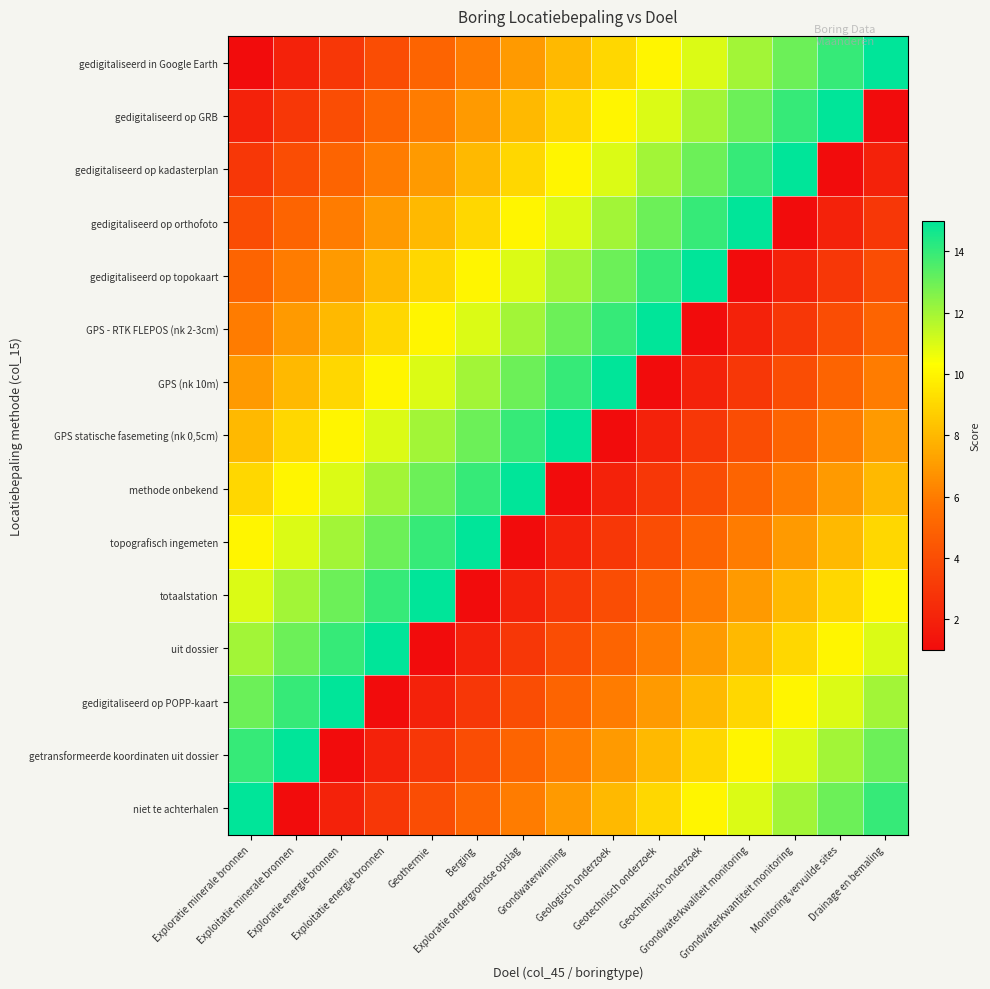

Reading left to right, list all the values displayed in this chart.

gedigitaliseerd in Google Earth: Exploratie minerale bronnen=1	Exploitatie minerale bronnen=2	Exploratie energie bronnen=3	Exploitatie energie bronnen=4	Geothermie=5	Berging=6	Exploratie ondergrondse opslag=7	Grondwaterwinning=8	Geologisch onderzoek=9	Geotechnisch onderzoek=10	Geochemisch onderzoek=11	Grondwaterkwaliteit monitoring=12	Grondwaterkwantiteit monitoring=13	Monitoring vervuilde sites=14	Drainage en bemaling=15
gedigitaliseerd op GRB: Exploratie minerale bronnen=2	Exploitatie minerale bronnen=3	Exploratie energie bronnen=4	Exploitatie energie bronnen=5	Geothermie=6	Berging=7	Exploratie ondergrondse opslag=8	Grondwaterwinning=9	Geologisch onderzoek=10	Geotechnisch onderzoek=11	Geochemisch onderzoek=12	Grondwaterkwaliteit monitoring=13	Grondwaterkwantiteit monitoring=14	Monitoring vervuilde sites=15	Drainage en bemaling=1
gedigitaliseerd op kadasterplan: Exploratie minerale bronnen=3	Exploitatie minerale bronnen=4	Exploratie energie bronnen=5	Exploitatie energie bronnen=6	Geothermie=7	Berging=8	Exploratie ondergrondse opslag=9	Grondwaterwinning=10	Geologisch onderzoek=11	Geotechnisch onderzoek=12	Geochemisch onderzoek=13	Grondwaterkwaliteit monitoring=14	Grondwaterkwantiteit monitoring=15	Monitoring vervuilde sites=1	Drainage en bemaling=2
gedigitaliseerd op orthofoto: Exploratie minerale bronnen=4	Exploitatie minerale bronnen=5	Exploratie energie bronnen=6	Exploitatie energie bronnen=7	Geothermie=8	Berging=9	Exploratie ondergrondse opslag=10	Grondwaterwinning=11	Geologisch onderzoek=12	Geotechnisch onderzoek=13	Geochemisch onderzoek=14	Grondwaterkwaliteit monitoring=15	Grondwaterkwantiteit monitoring=1	Monitoring vervuilde sites=2	Drainage en bemaling=3
gedigitaliseerd op topokaart: Exploratie minerale bronnen=5	Exploitatie minerale bronnen=6	Exploratie energie bronnen=7	Exploitatie energie bronnen=8	Geothermie=9	Berging=10	Exploratie ondergrondse opslag=11	Grondwaterwinning=12	Geologisch onderzoek=13	Geotechnisch onderzoek=14	Geochemisch onderzoek=15	Grondwaterkwaliteit monitoring=1	Grondwaterkwantiteit monitoring=2	Monitoring vervuilde sites=3	Drainage en bemaling=4
GPS - RTK FLEPOS (nk 2-3cm): Exploratie minerale bronnen=6	Exploitatie minerale bronnen=7	Exploratie energie bronnen=8	Exploitatie energie bronnen=9	Geothermie=10	Berging=11	Exploratie ondergrondse opslag=12	Grondwaterwinning=13	Geologisch onderzoek=14	Geotechnisch onderzoek=15	Geochemisch onderzoek=1	Grondwaterkwaliteit monitoring=2	Grondwaterkwantiteit monitoring=3	Monitoring vervuilde sites=4	Drainage en bemaling=5
GPS (nk 10m): Exploratie minerale bronnen=7	Exploitatie minerale bronnen=8	Exploratie energie bronnen=9	Exploitatie energie bronnen=10	Geothermie=11	Berging=12	Exploratie ondergrondse opslag=13	Grondwaterwinning=14	Geologisch onderzoek=15	Geotechnisch onderzoek=1	Geochemisch onderzoek=2	Grondwaterkwaliteit monitoring=3	Grondwaterkwantiteit monitoring=4	Monitoring vervuilde sites=5	Drainage en bemaling=6
GPS statische fasemeting (nk 0,5cm): Exploratie minerale bronnen=8	Exploitatie minerale bronnen=9	Exploratie energie bronnen=10	Exploitatie energie bronnen=11	Geothermie=12	Berging=13	Exploratie ondergrondse opslag=14	Grondwaterwinning=15	Geologisch onderzoek=1	Geotechnisch onderzoek=2	Geochemisch onderzoek=3	Grondwaterkwaliteit monitoring=4	Grondwaterkwantiteit monitoring=5	Monitoring vervuilde sites=6	Drainage en bemaling=7
methode onbekend: Exploratie minerale bronnen=9	Exploitatie minerale bronnen=10	Exploratie energie bronnen=11	Exploitatie energie bronnen=12	Geothermie=13	Berging=14	Exploratie ondergrondse opslag=15	Grondwaterwinning=1	Geologisch onderzoek=2	Geotechnisch onderzoek=3	Geochemisch onderzoek=4	Grondwaterkwaliteit monitoring=5	Grondwaterkwantiteit monitoring=6	Monitoring vervuilde sites=7	Drainage en bemaling=8
topografisch ingemeten: Exploratie minerale bronnen=10	Exploitatie minerale bronnen=11	Exploratie energie bronnen=12	Exploitatie energie bronnen=13	Geothermie=14	Berging=15	Exploratie ondergrondse opslag=1	Grondwaterwinning=2	Geologisch onderzoek=3	Geotechnisch onderzoek=4	Geochemisch onderzoek=5	Grondwaterkwaliteit monitoring=6	Grondwaterkwantiteit monitoring=7	Monitoring vervuilde sites=8	Drainage en bemaling=9
totaalstation: Exploratie minerale bronnen=11	Exploitatie minerale bronnen=12	Exploratie energie bronnen=13	Exploitatie energie bronnen=14	Geothermie=15	Berging=1	Exploratie ondergrondse opslag=2	Grondwaterwinning=3	Geologisch onderzoek=4	Geotechnisch onderzoek=5	Geochemisch onderzoek=6	Grondwaterkwaliteit monitoring=7	Grondwaterkwantiteit monitoring=8	Monitoring vervuilde sites=9	Drainage en bemaling=10
uit dossier: Exploratie minerale bronnen=12	Exploitatie minerale bronnen=13	Exploratie energie bronnen=14	Exploitatie energie bronnen=15	Geothermie=1	Berging=2	Exploratie ondergrondse opslag=3	Grondwaterwinning=4	Geologisch onderzoek=5	Geotechnisch onderzoek=6	Geochemisch onderzoek=7	Grondwaterkwaliteit monitoring=8	Grondwaterkwantiteit monitoring=9	Monitoring vervuilde sites=10	Drainage en bemaling=11
gedigitaliseerd op POPP-kaart: Exploratie minerale bronnen=13	Exploitatie minerale bronnen=14	Exploratie energie bronnen=15	Exploitatie energie bronnen=1	Geothermie=2	Berging=3	Exploratie ondergrondse opslag=4	Grondwaterwinning=5	Geologisch onderzoek=6	Geotechnisch onderzoek=7	Geochemisch onderzoek=8	Grondwaterkwaliteit monitoring=9	Grondwaterkwantiteit monitoring=10	Monitoring vervuilde sites=11	Drainage en bemaling=12
getransformeerde koordinaten uit dossier: Exploratie minerale bronnen=14	Exploitatie minerale bronnen=15	Exploratie energie bronnen=1	Exploitatie energie bronnen=2	Geothermie=3	Berging=4	Exploratie ondergrondse opslag=5	Grondwaterwinning=6	Geologisch onderzoek=7	Geotechnisch onderzoek=8	Geochemisch onderzoek=9	Grondwaterkwaliteit monitoring=10	Grondwaterkwantiteit monitoring=11	Monitoring vervuilde sites=12	Drainage en bemaling=13
niet te achterhalen: Exploratie minerale bronnen=15	Exploitatie minerale bronnen=1	Exploratie energie bronnen=2	Exploitatie energie bronnen=3	Geothermie=4	Berging=5	Exploratie ondergrondse opslag=6	Grondwaterwinning=7	Geologisch onderzoek=8	Geotechnisch onderzoek=9	Geochemisch onderzoek=10	Grondwaterkwaliteit monitoring=11	Grondwaterkwantiteit monitoring=12	Monitoring vervuilde sites=13	Drainage en bemaling=14